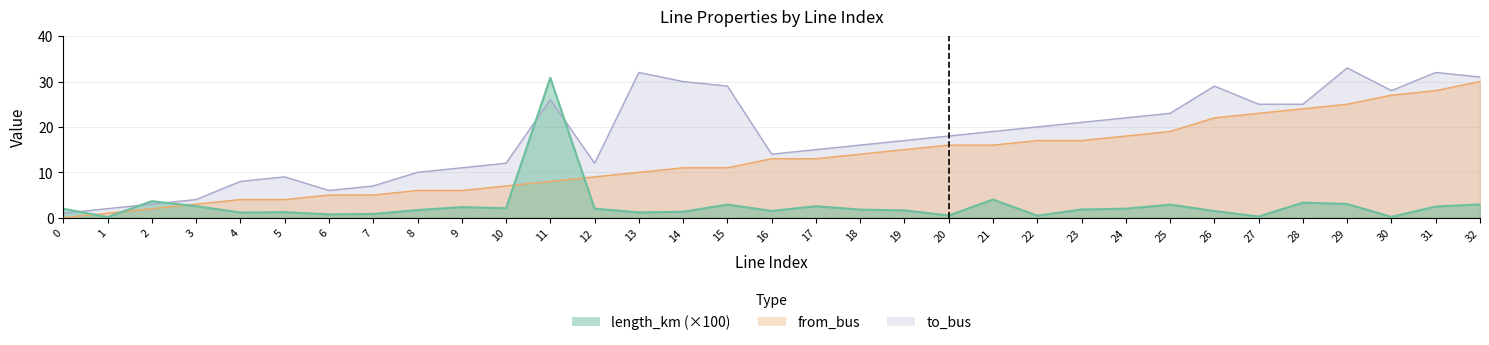

Which series has the largest range (max minus min)?

to_bus